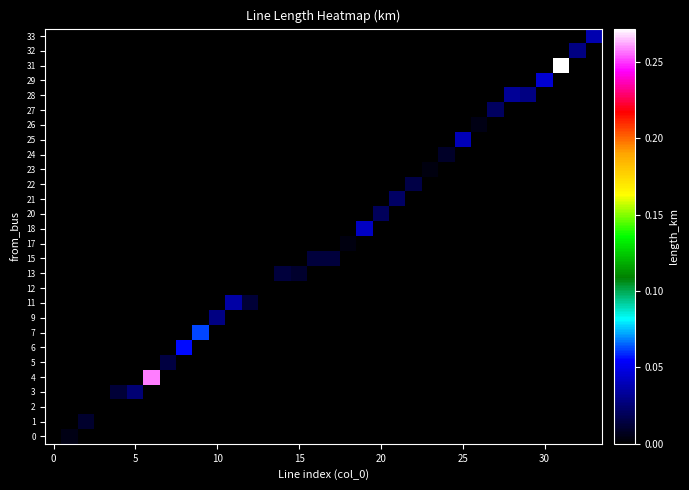

How many categories are shown in the chart?

34